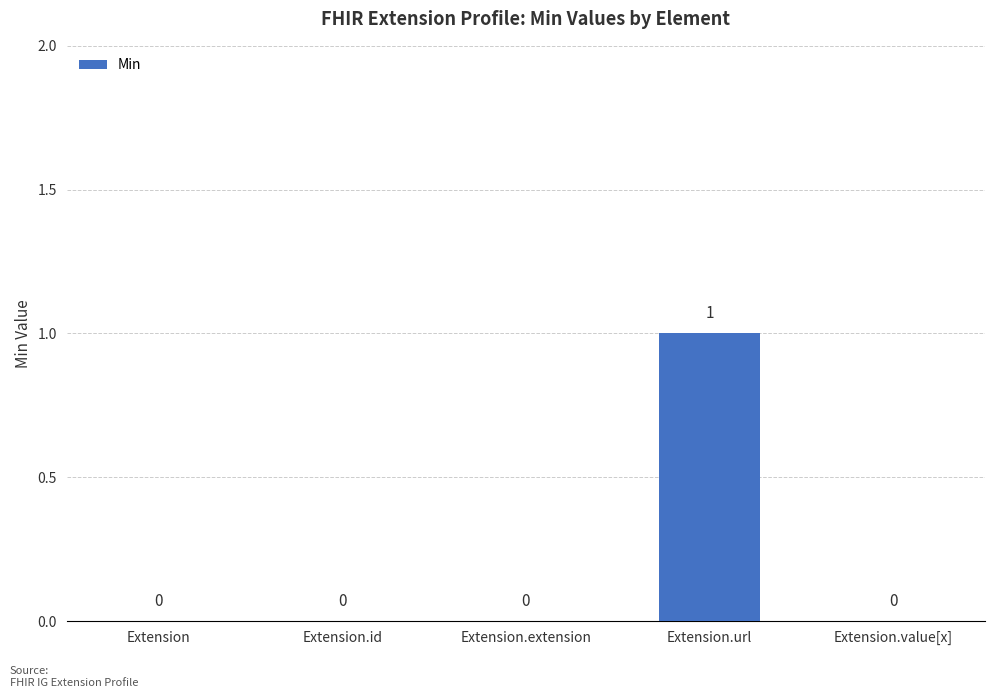

Which category has the highest value across all series?

Extension.url